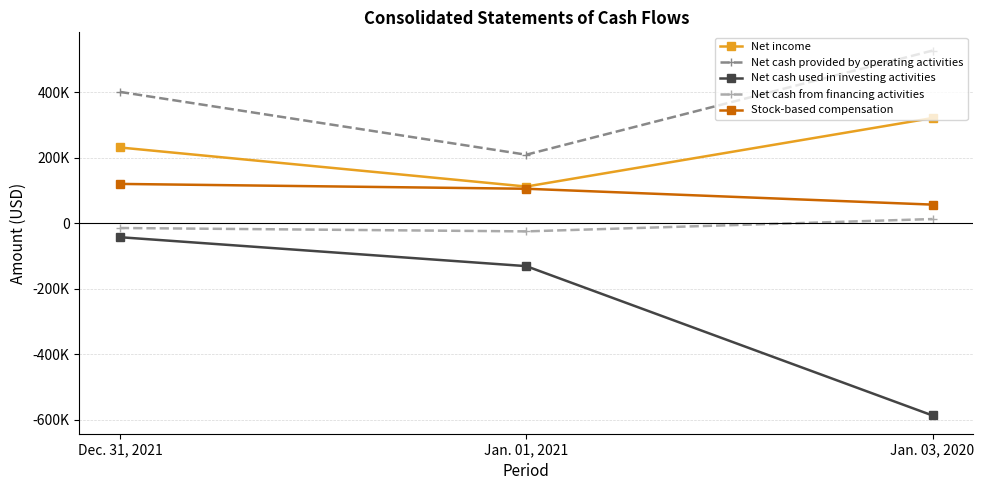

What value does the Stock-based compensation series have at Jan. 01, 2021, to the nearest 100?

105100